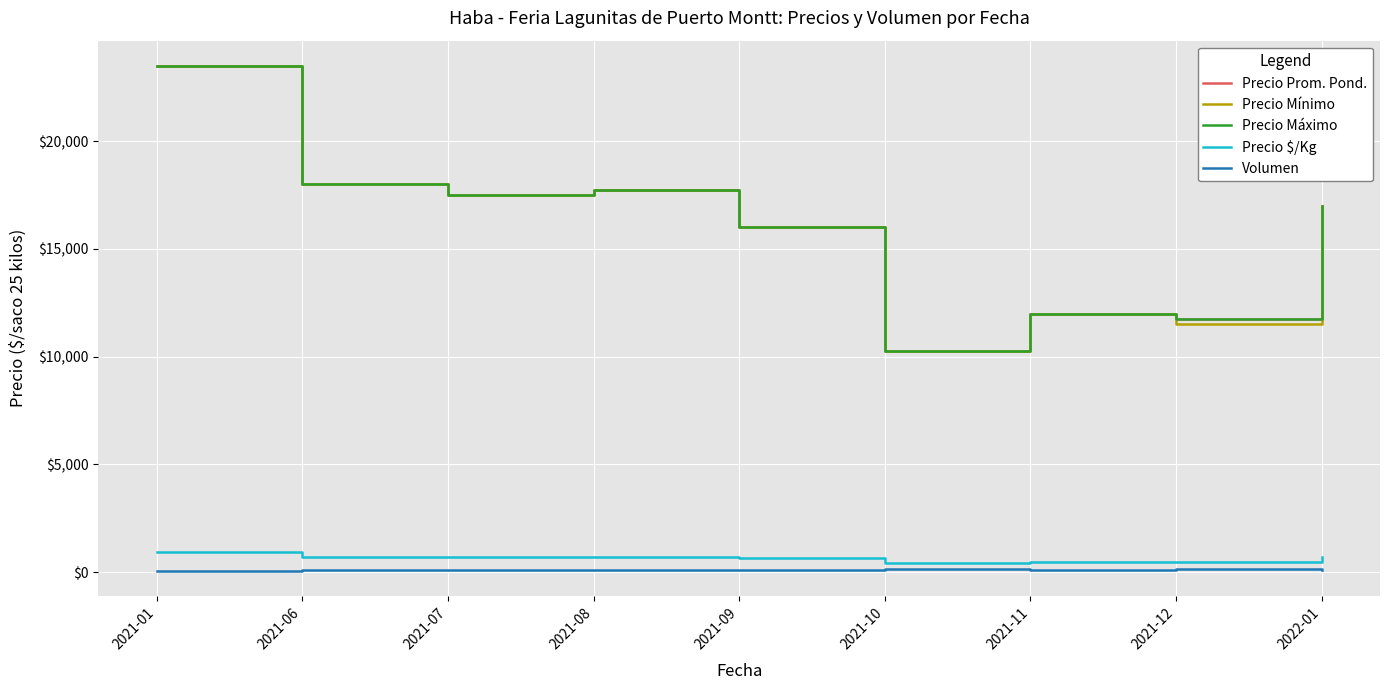

At which category is the sum across all series the highest?

2021-01